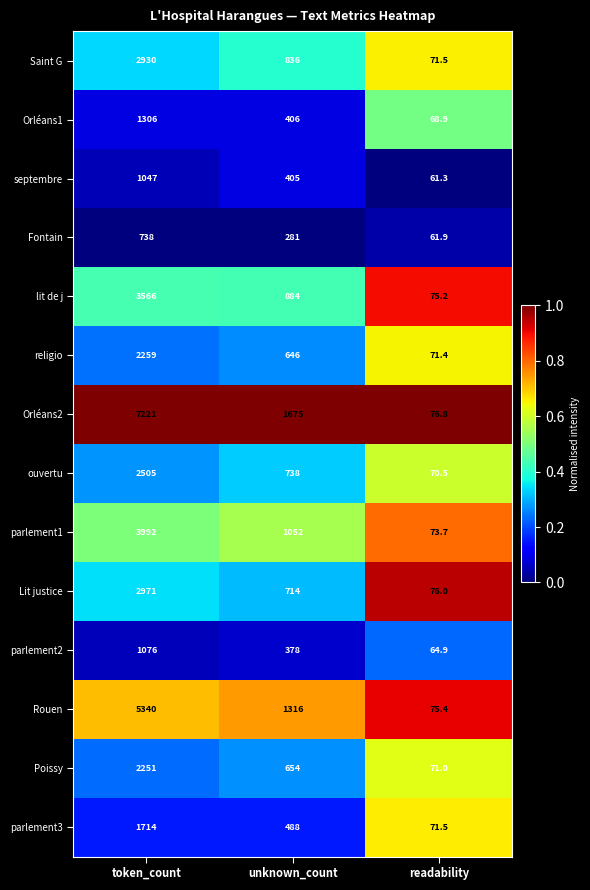

What is the total value across all series at unknown_count?

10473.0